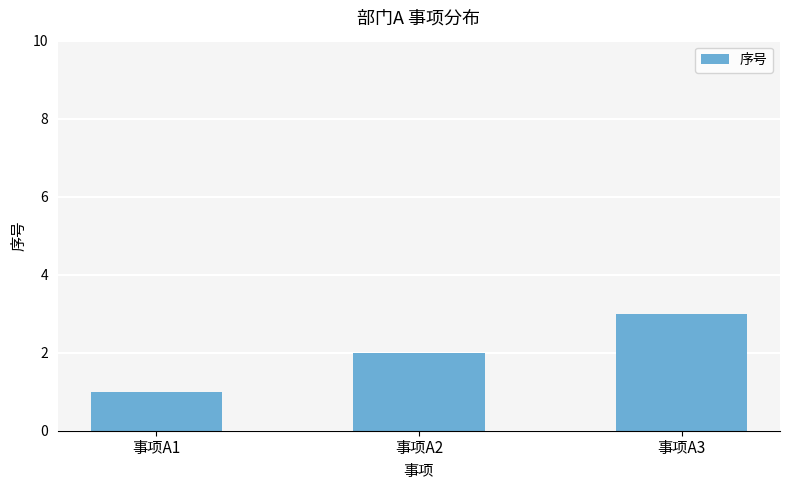

List the labels in order of value, smallest first.

事项A1, 事项A2, 事项A3